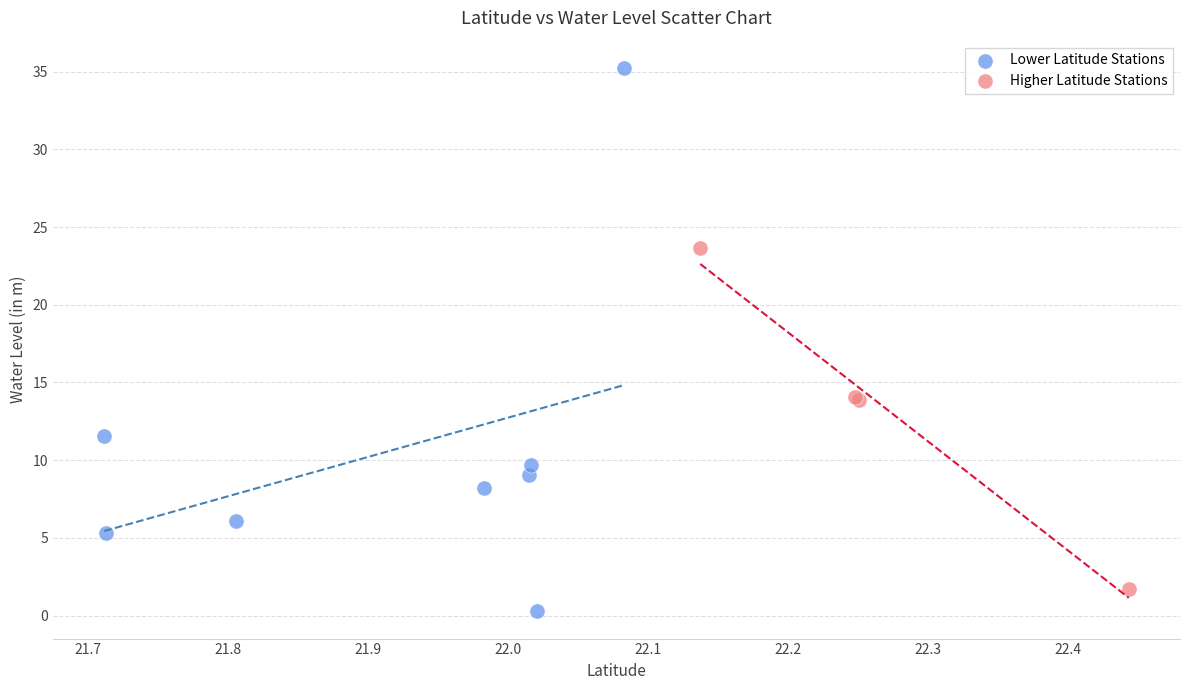

Which series contains the highest Y value?

Lower Latitude Stations